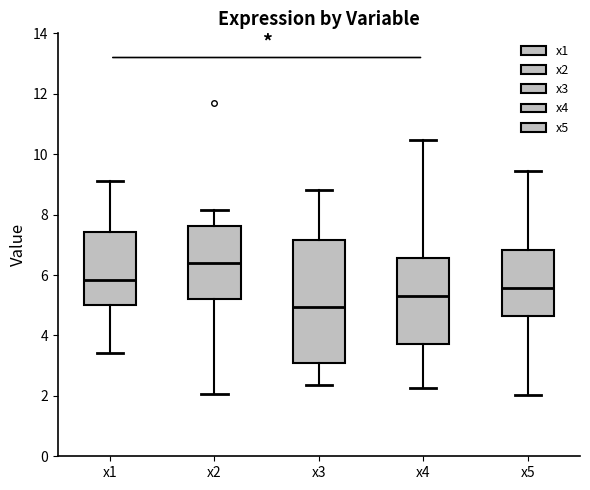

Comparing the boxes themselves (not the whiskers), which one is the tallest?

x3